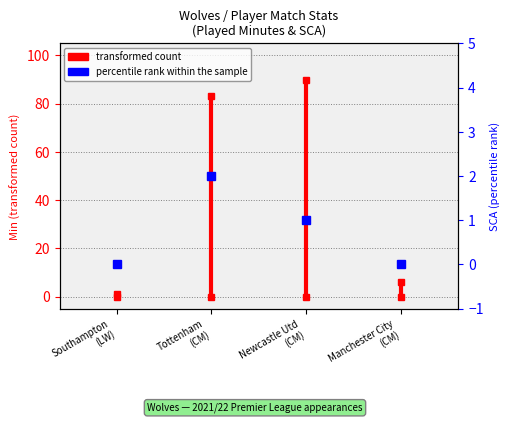

What is the label of the 2nd point from the left?

Southampton (LW)